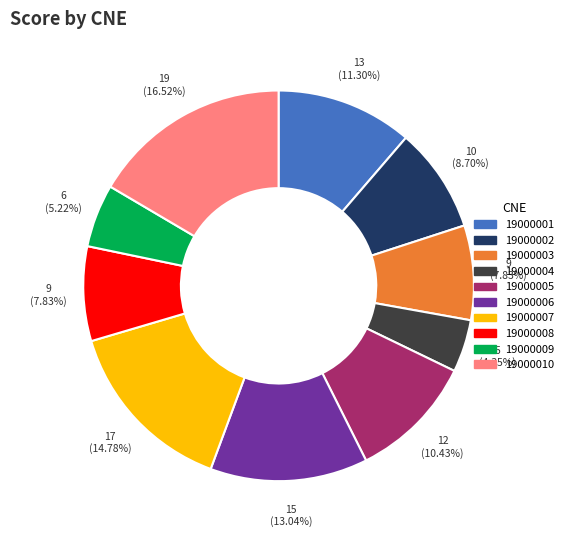

Which slice is the smallest?

19000004